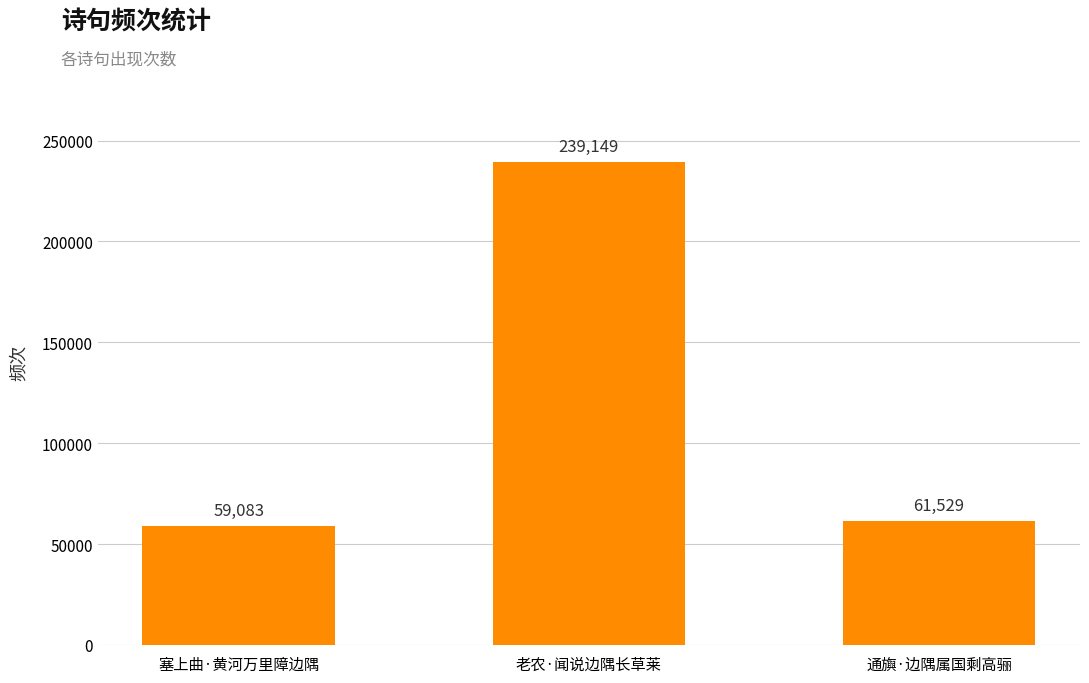

Approximately how many times larger is the value at 通旟·边隅属国剩高骊 compared to 塞上曲·黄河万里障边隅?

1.0